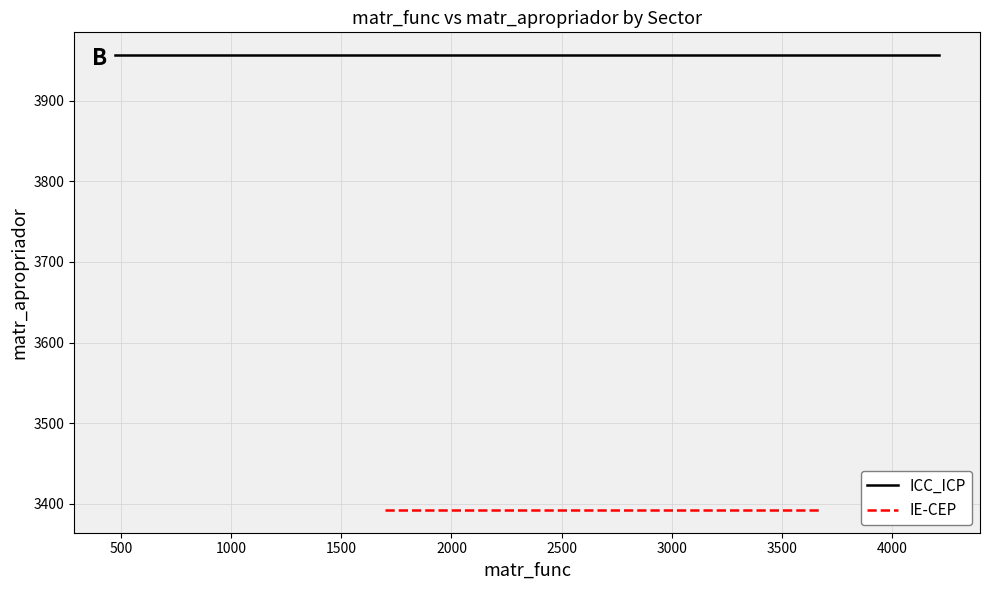

How many distinct data groups are displayed?

2